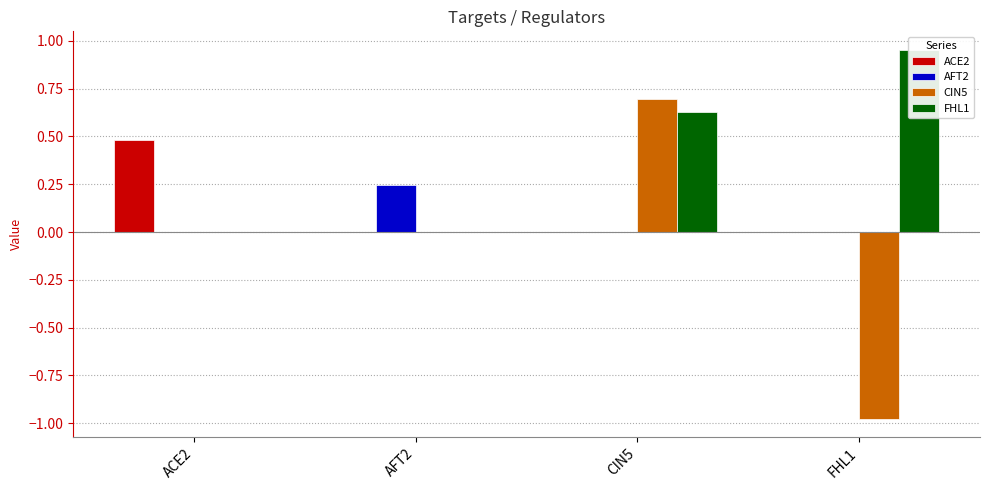

What is the greatest value displayed?

1.0